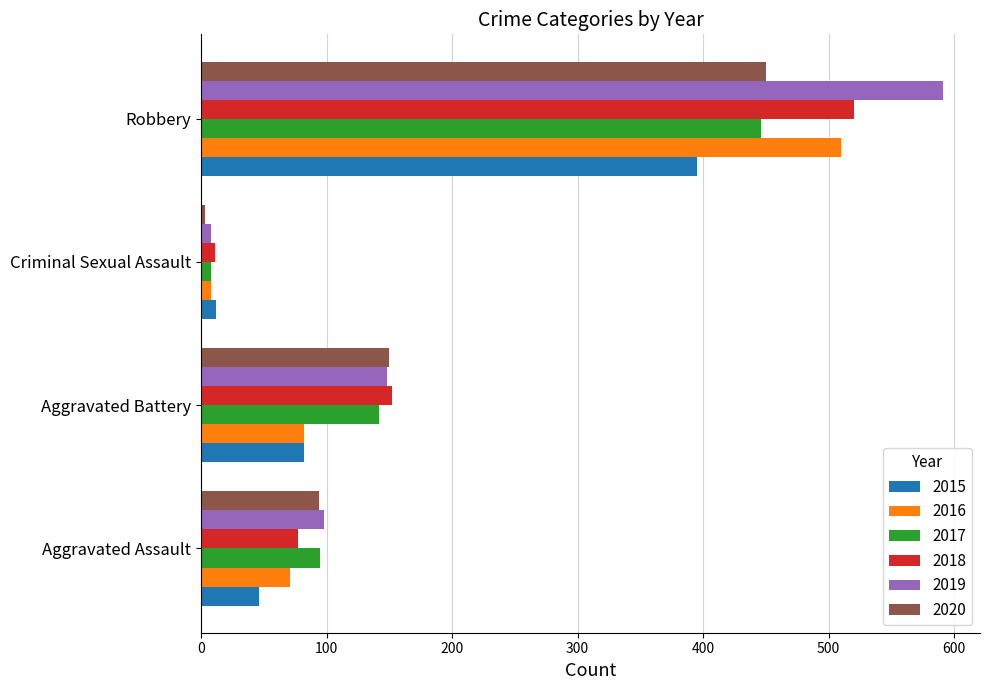

Rank the categories by 2015 value from lowest to highest.

Criminal Sexual Assault, Aggravated Assault, Aggravated Battery, Robbery